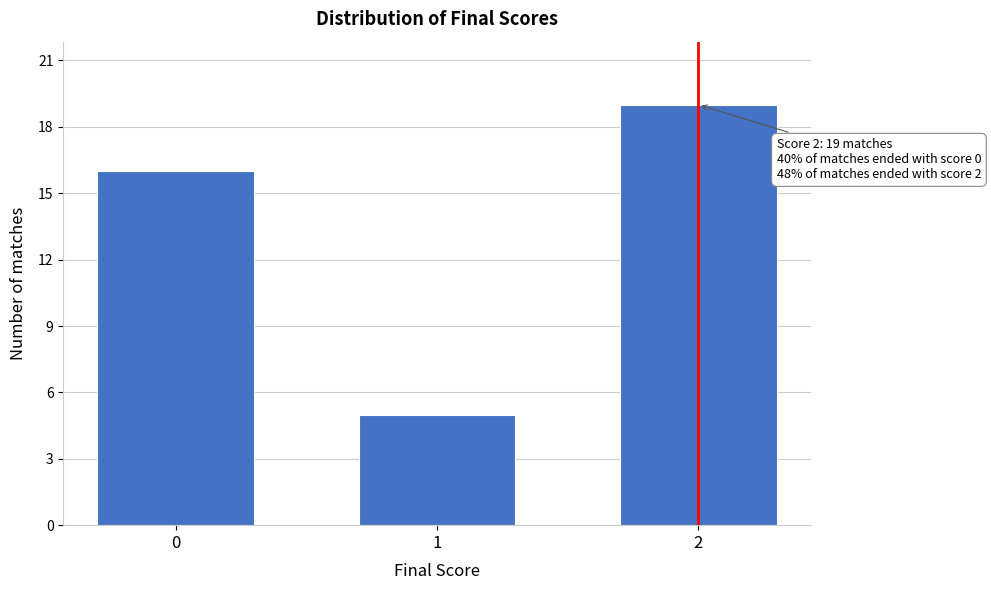

Reading left to right, list all the values displayed in this chart.

0=16	1=5	2=19